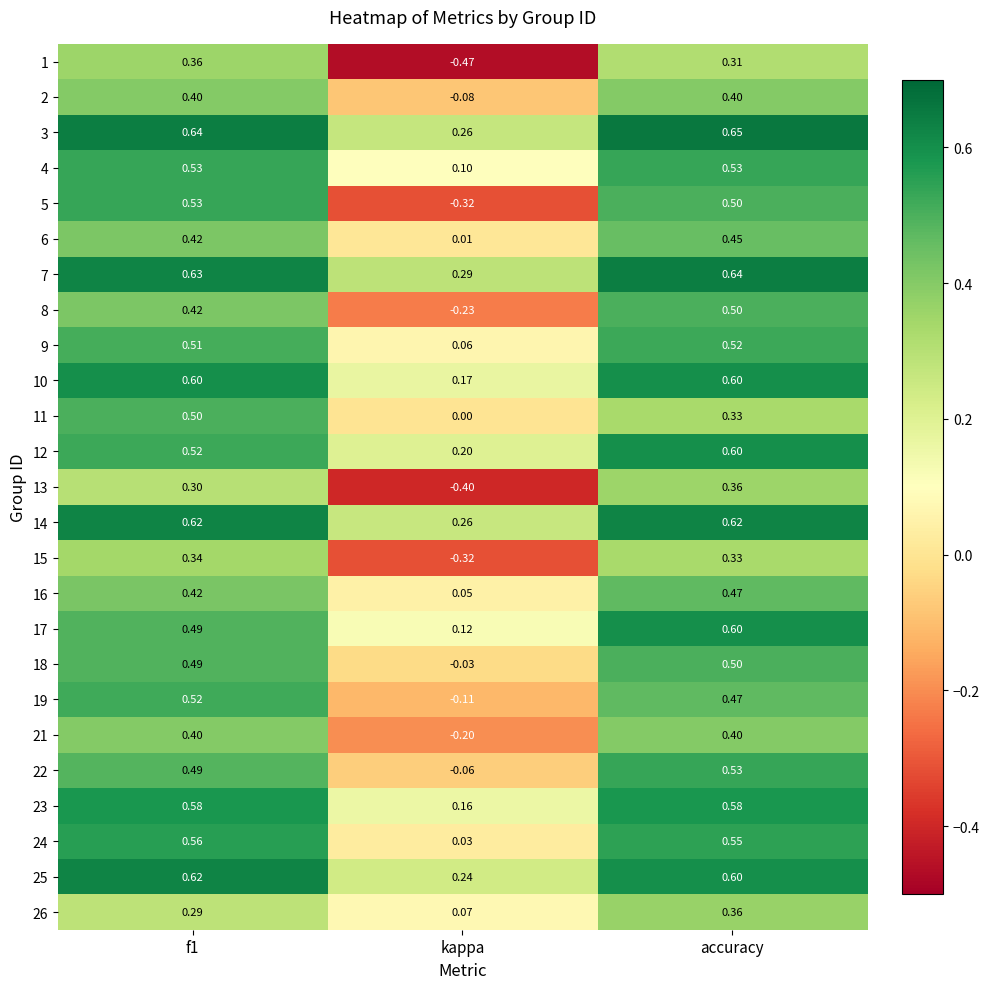

Which series has the largest total across all categories?

7